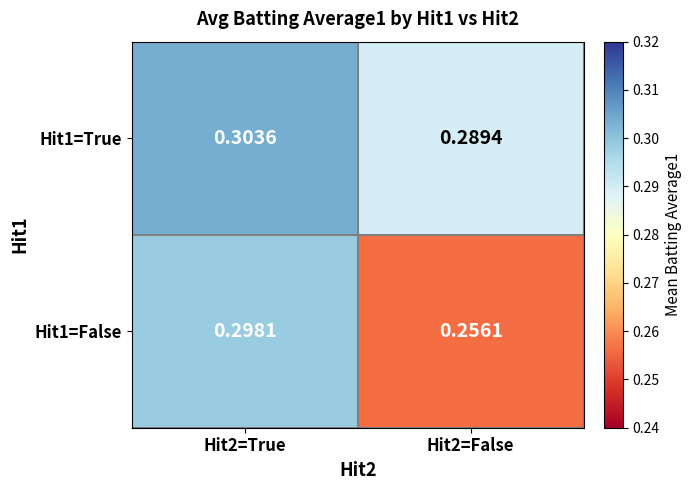

Is the value of Hit1=True at Hit2=False greater than the value of Hit1=False at Hit2=False?

Yes